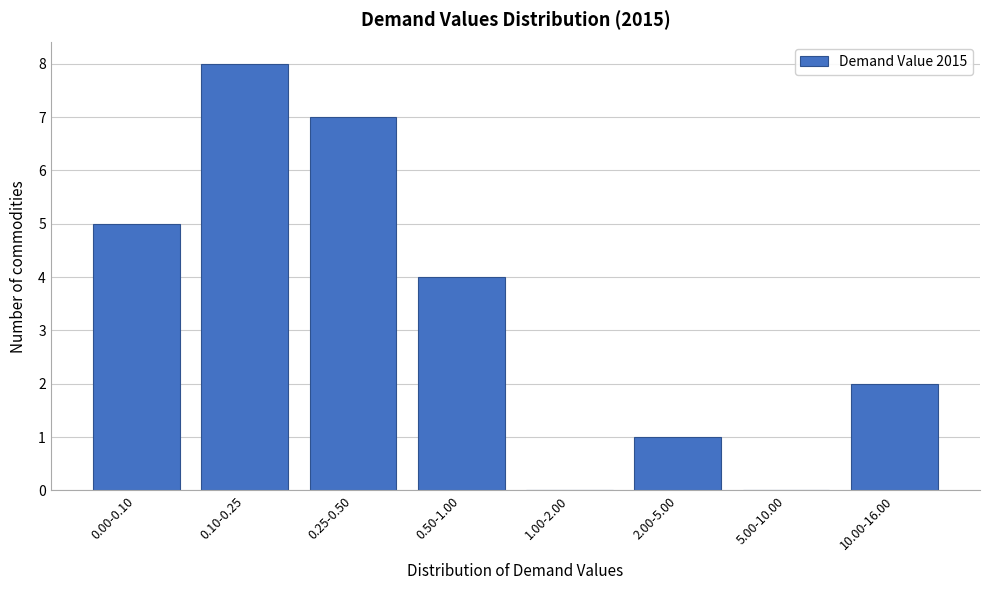

Reading right to left, what are all the values shown in this chart?

10.00-16.00=2	5.00-10.00=0	2.00-5.00=1	1.00-2.00=0	0.50-1.00=4	0.25-0.50=7	0.10-0.25=8	0.00-0.10=5